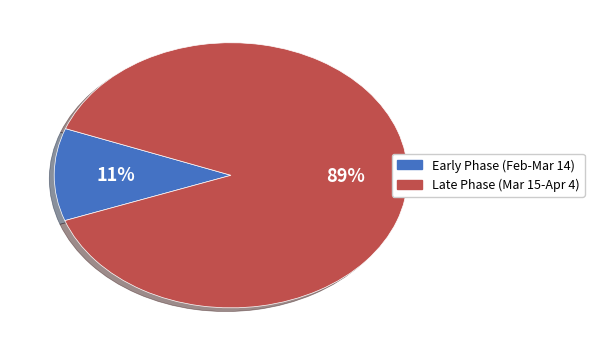

Is there any slice that represents more than half of the pie?

Yes